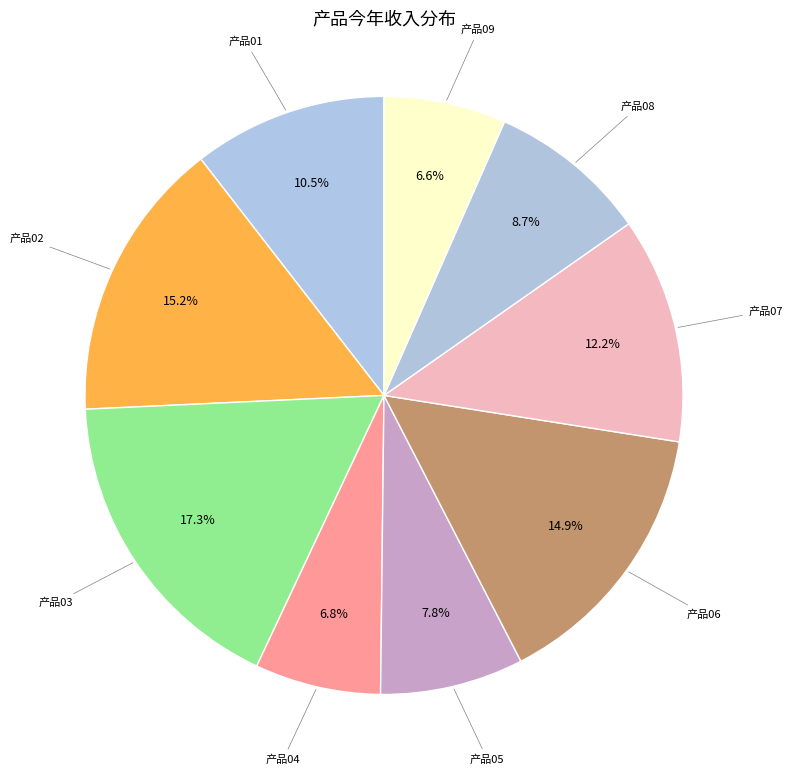

Count the number of slices in the pie.

9